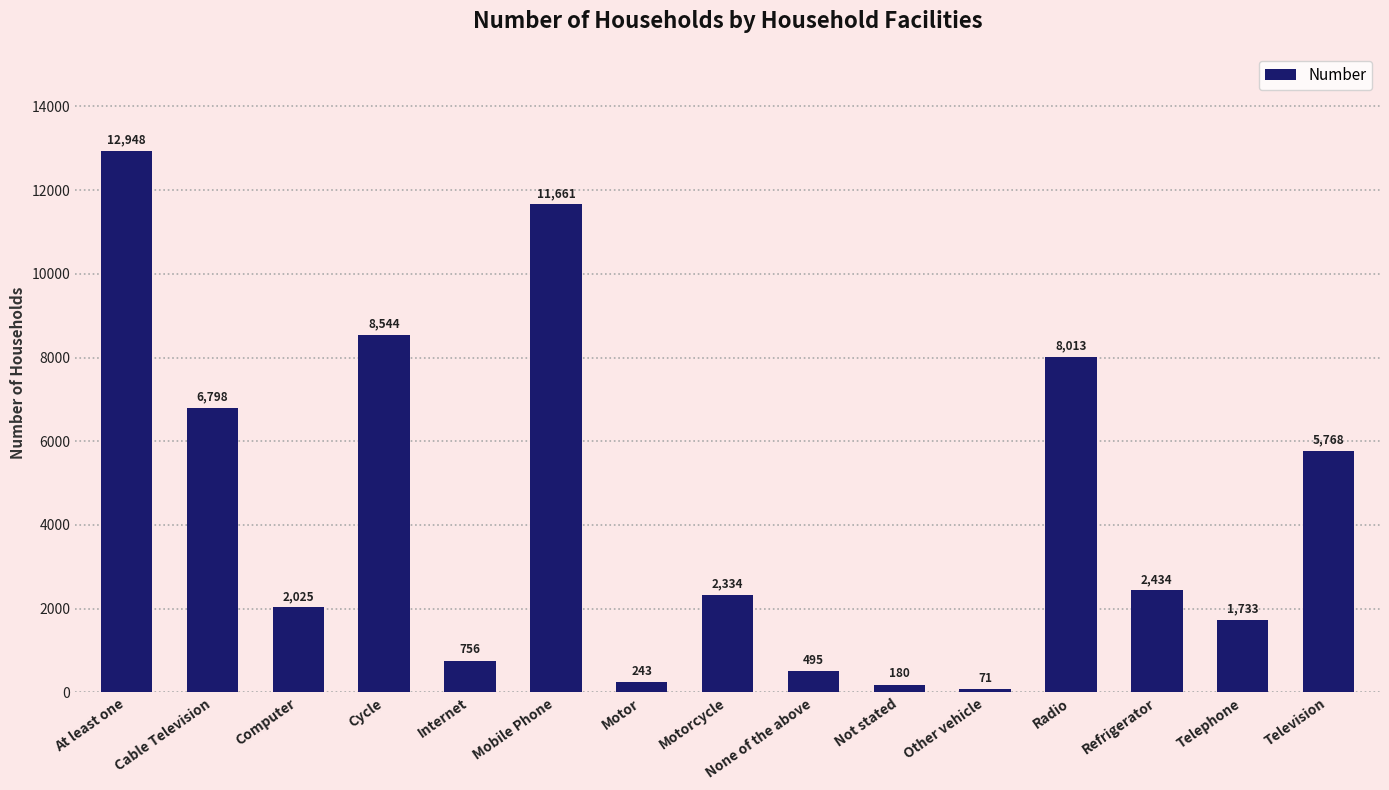

How many bars are there in total?

15